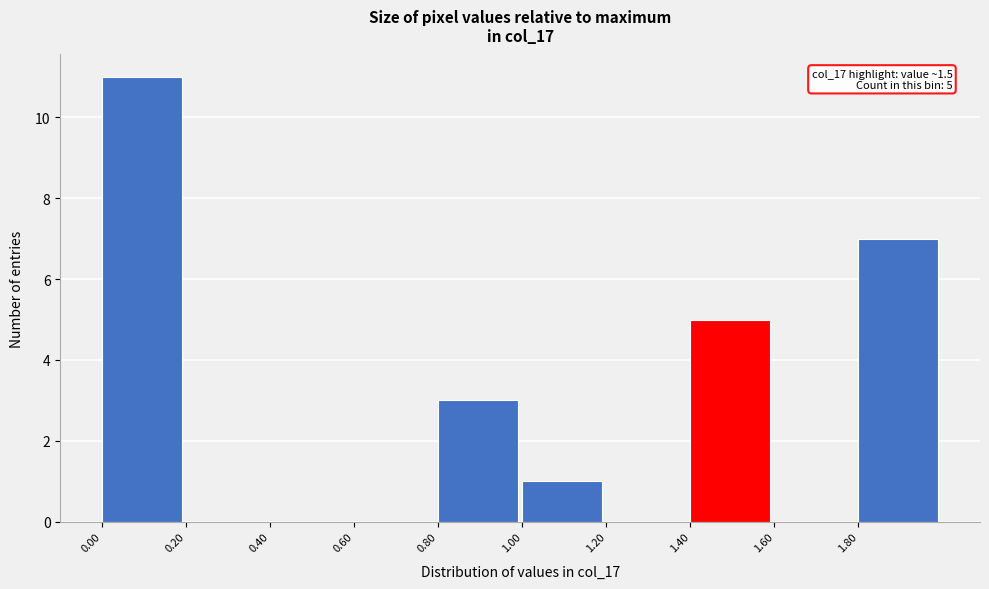

Over which range of the x-axis is the bar tallest?

0.0 to 0.2